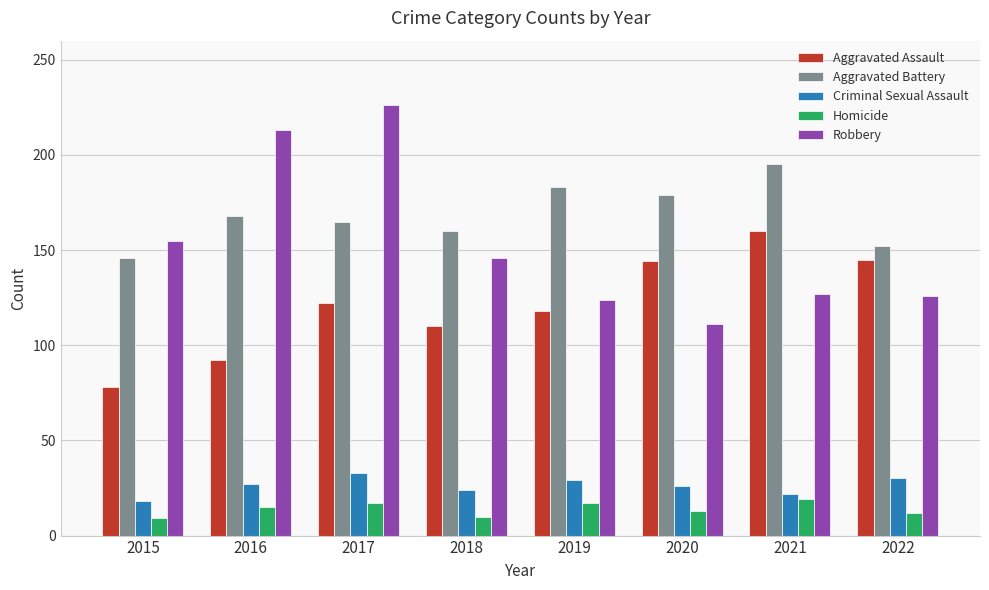

At which label is Aggravated Battery closest to 170?

2016